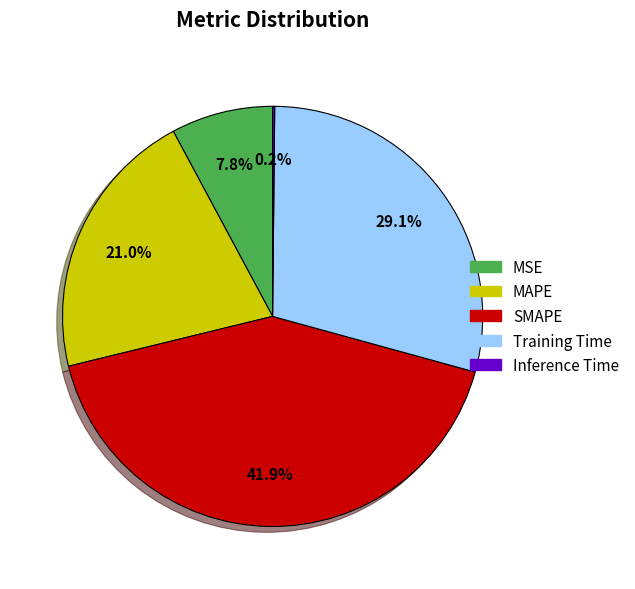

What is the ratio of the value at SMAPE to the value at Training Time?

1.4